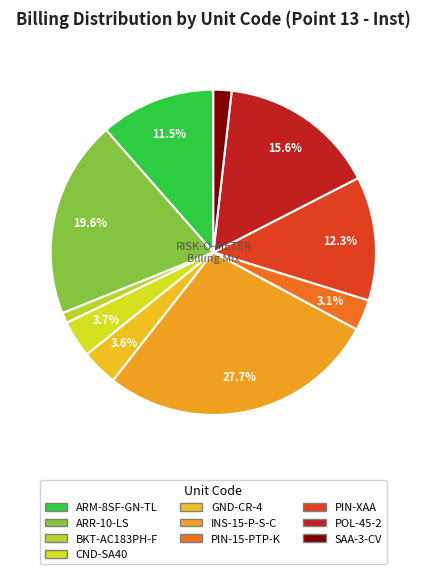

Count the number of slices in the pie.

10